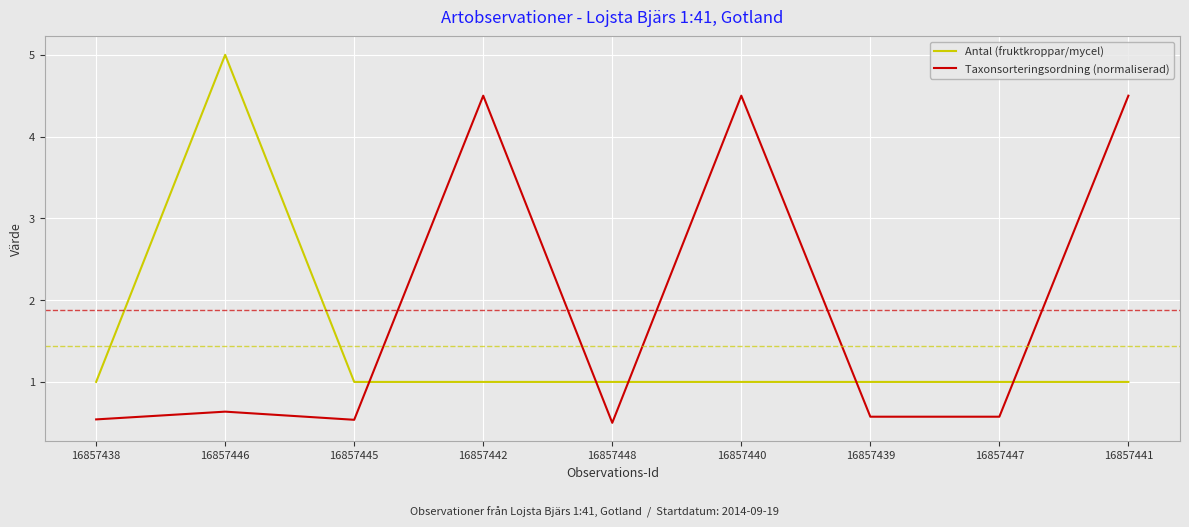

The Taxonsorteringsordning (normaliserad) series shows 0.5 at 16857438. True or false?

True